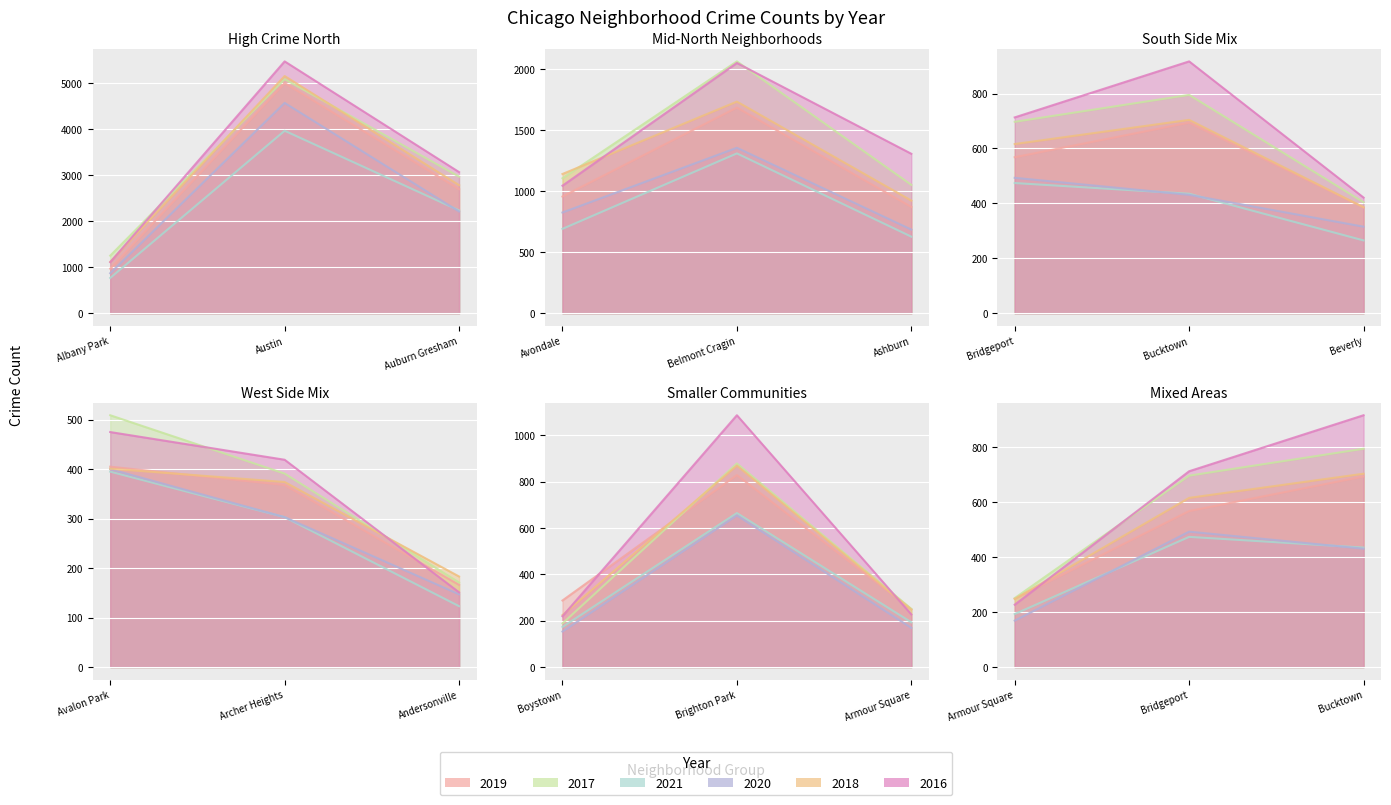

Reading left to right, transcribe all the data shown in this chart.

2019: Albany Park=968	Andersonville=166	Archer Heights=368	Armour Square=249	Ashburn=872	Auburn Gresham=2700	Austin=5008	Avalon Park=405	Avondale=957	Belmont Cragin=1687	Beverly=385	Boystown=287	Bridgeport=568	Brighton Park=828	Bucktown=694
2017: Albany Park=1252	Andersonville=171	Archer Heights=391	Armour Square=251	Ashburn=1053	Auburn Gresham=2973	Austin=5095	Avalon Park=509	Avondale=1107	Belmont Cragin=2066	Beverly=404	Boystown=188	Bridgeport=697	Brighton Park=878	Bucktown=795
2021: Albany Park=767	Andersonville=123	Archer Heights=303	Armour Square=193	Ashburn=628	Auburn Gresham=2237	Austin=3971	Avalon Park=395	Avondale=692	Belmont Cragin=1311	Beverly=265	Boystown=173	Bridgeport=474	Brighton Park=664	Bucktown=435
2020: Albany Park=870	Andersonville=147	Archer Heights=303	Armour Square=169	Ashburn=686	Auburn Gresham=2213	Austin=4577	Avalon Park=400	Avondale=826	Belmont Cragin=1357	Beverly=315	Boystown=153	Bridgeport=493	Brighton Park=654	Bucktown=431
2018: Albany Park=1117	Andersonville=183	Archer Heights=374	Armour Square=248	Ashburn=924	Auburn Gresham=2787	Austin=5162	Avalon Park=401	Avondale=1142	Belmont Cragin=1736	Beverly=386	Boystown=224	Bridgeport=616	Brighton Park=869	Bucktown=704
2016: Albany Park=1110	Andersonville=151	Archer Heights=419	Armour Square=227	Ashburn=1308	Auburn Gresham=3071	Austin=5481	Avalon Park=475	Avondale=1046	Belmont Cragin=2053	Beverly=421	Boystown=219	Bridgeport=713	Brighton Park=1086	Bucktown=917